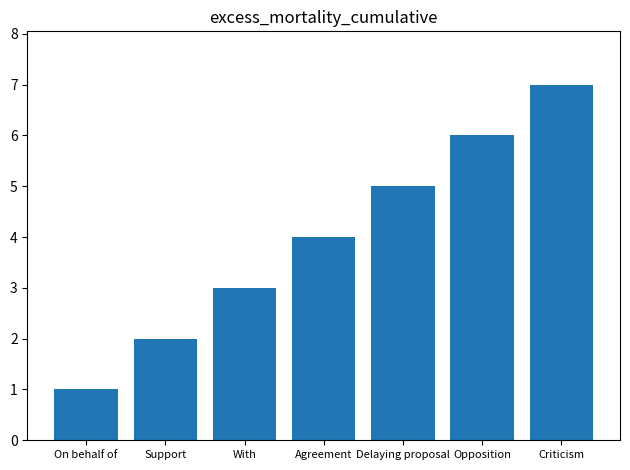

What is the value of the 4th bar from the left?

4